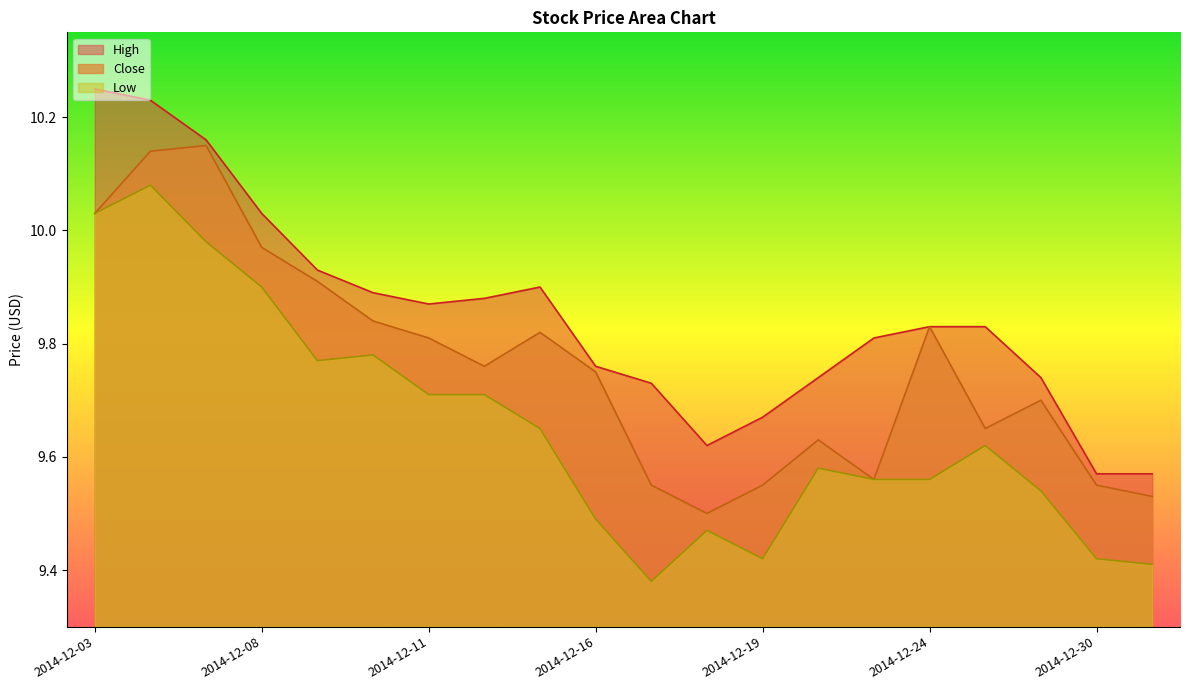

True or false: Low and High cross at least once.

False